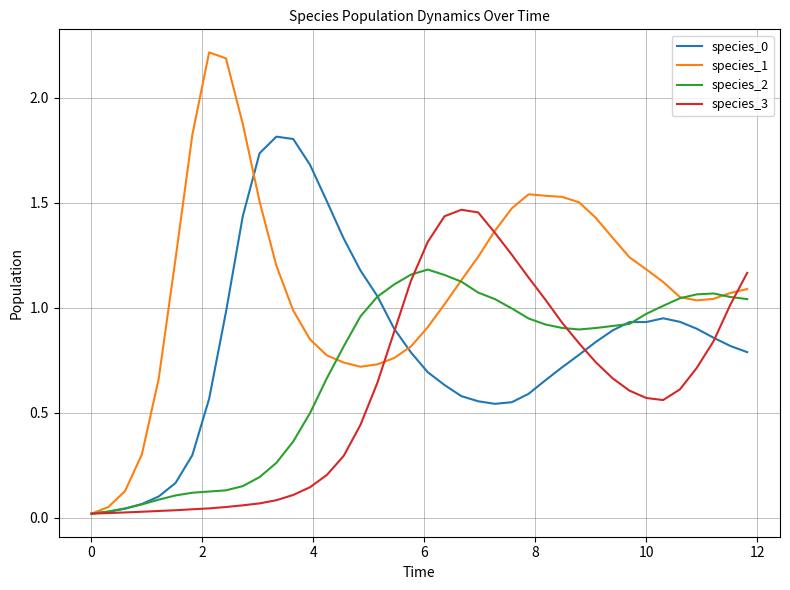

Which series has the widest spread of values?

species_1